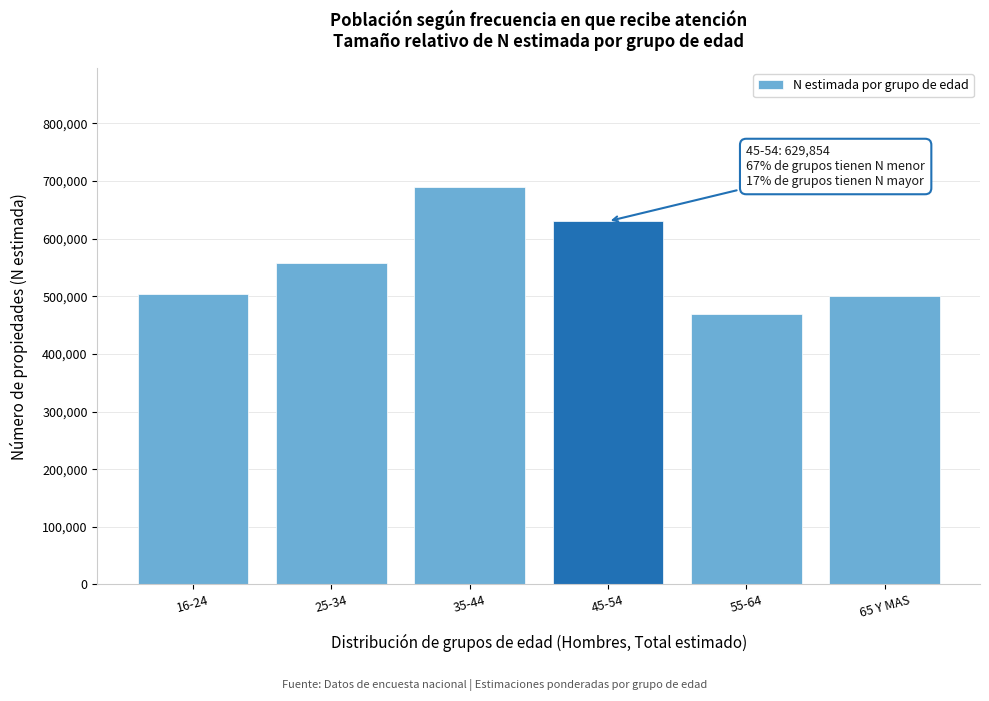

What is the smallest value displayed?

468459